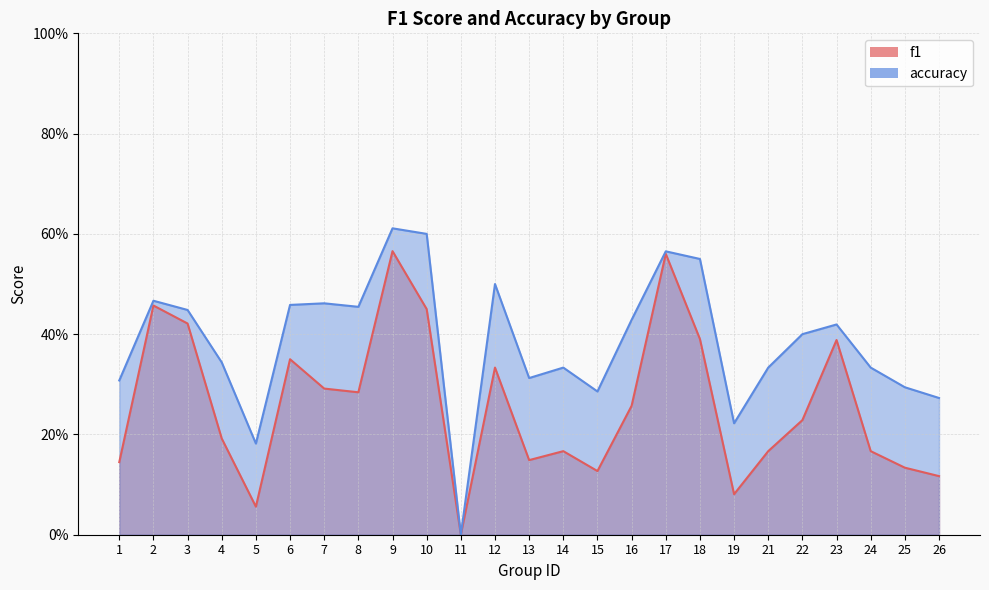

What is the value of the f1 point at the 10th from the left?

0.5